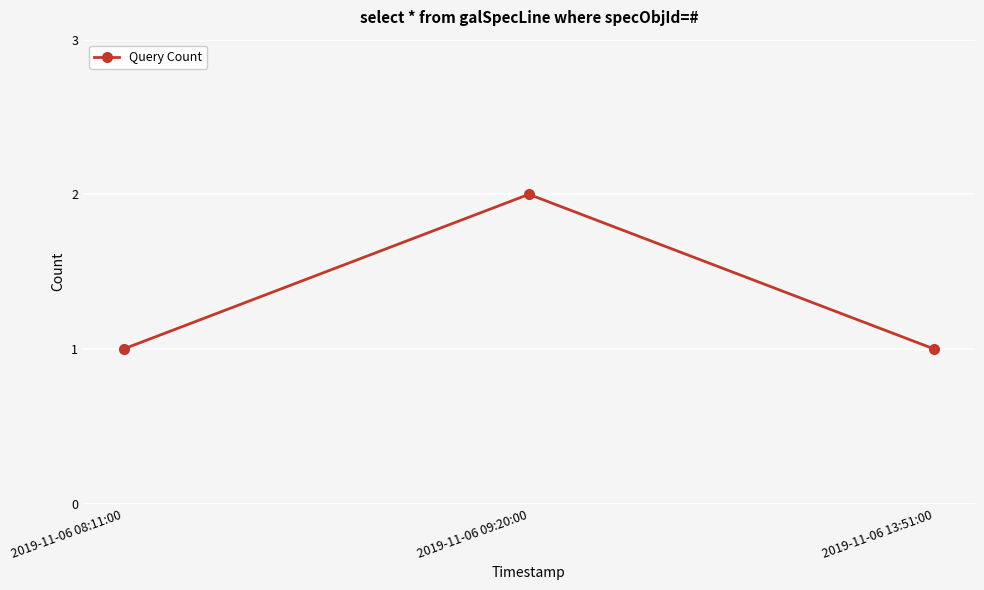

What position from the left is 2019-11-06 09:20:00?

2